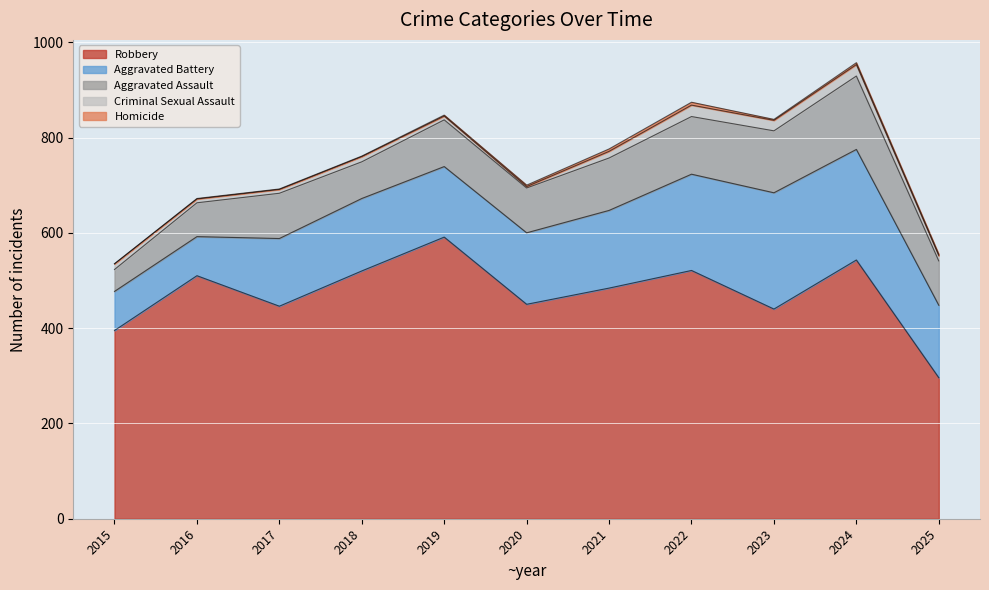

Reading left to right, transcribe all the data shown in this chart.

Aggravated Assault: 46	71	95	77	98	94	110	121	130	154	93
Aggravated Battery: 82	82	142	152	148	150	163	202	244	232	152
Criminal Sexual Assault: 12	8	8	11	8	3	14	24	22	24	11
Homicide: 0	1	1	1	2	3	5	6	2	4	3
Robbery: 395	510	446	520	591	450	484	521	440	543	296